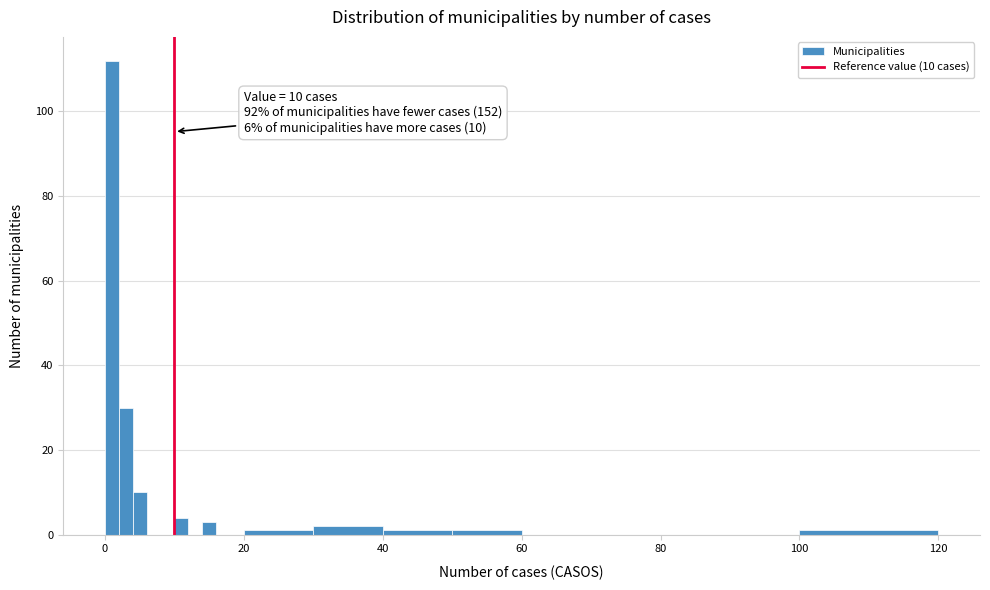

Around what value on the x-axis is the tallest bar? Give the approximate position of its centre, as read against the axis.

2